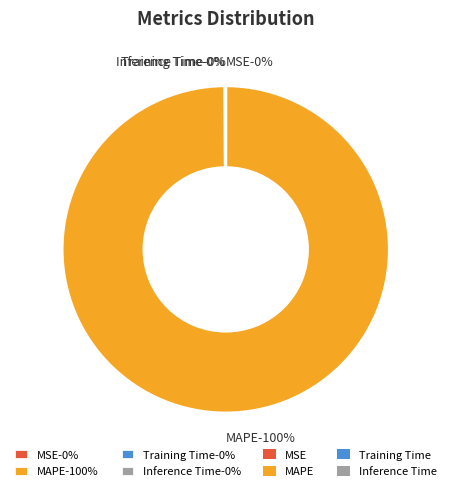

Is it true that Inference Time is 0% of the pie?

True